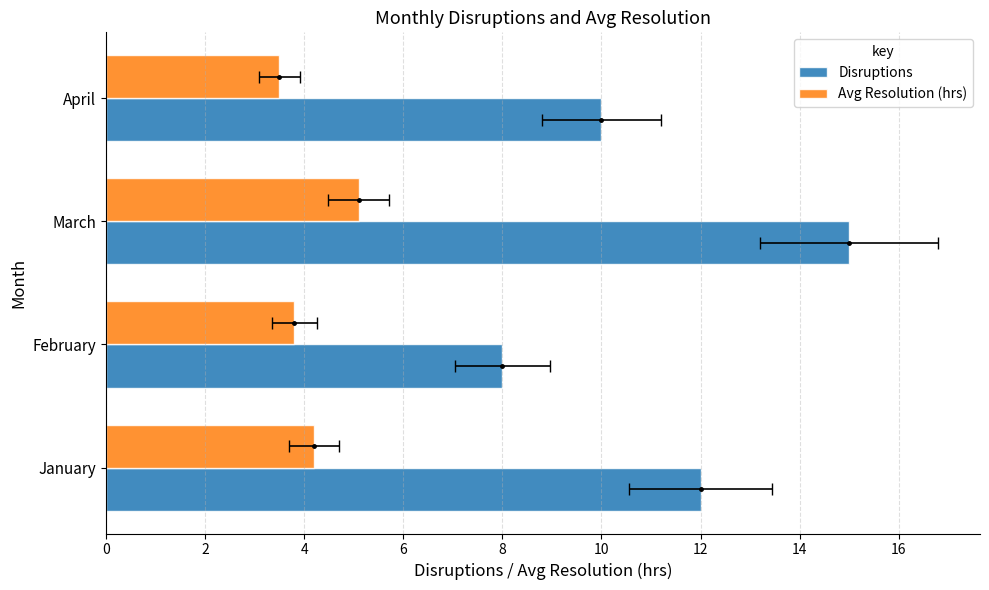

How many values in the Disruptions series exceed 12?

1